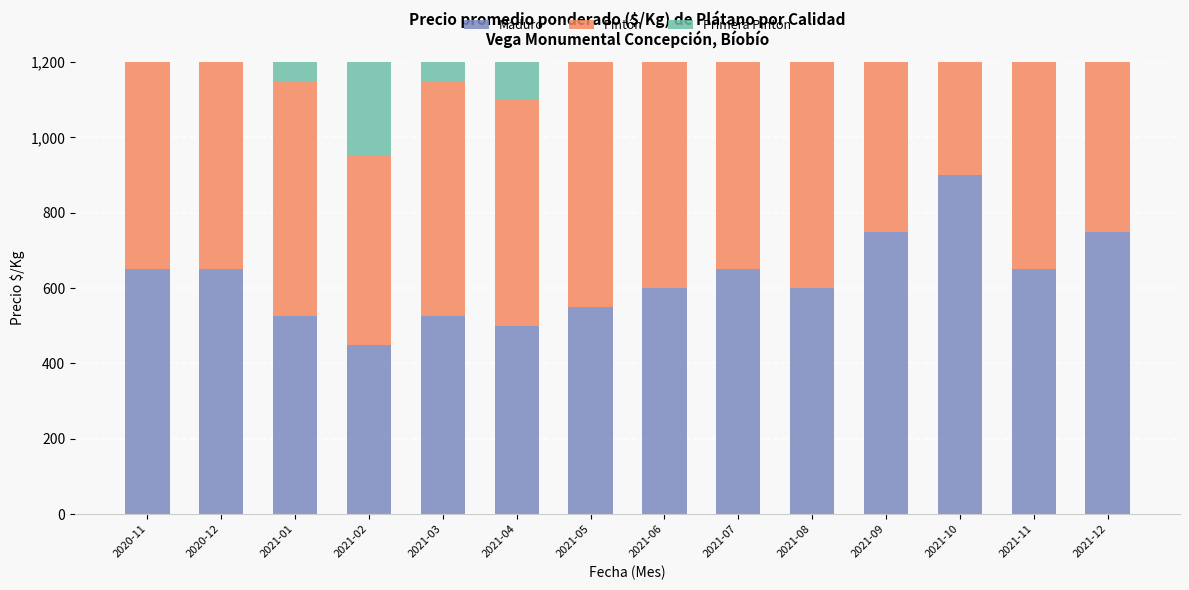

Rank the series by their average value, from lowest to highest.

Maduro, Pintón, Primera Pintón